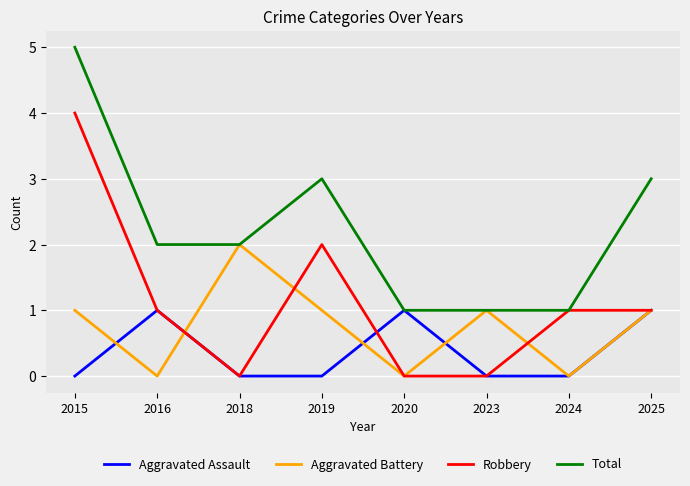

The Aggravated Assault series shows 1 at 2024. True or false?

False